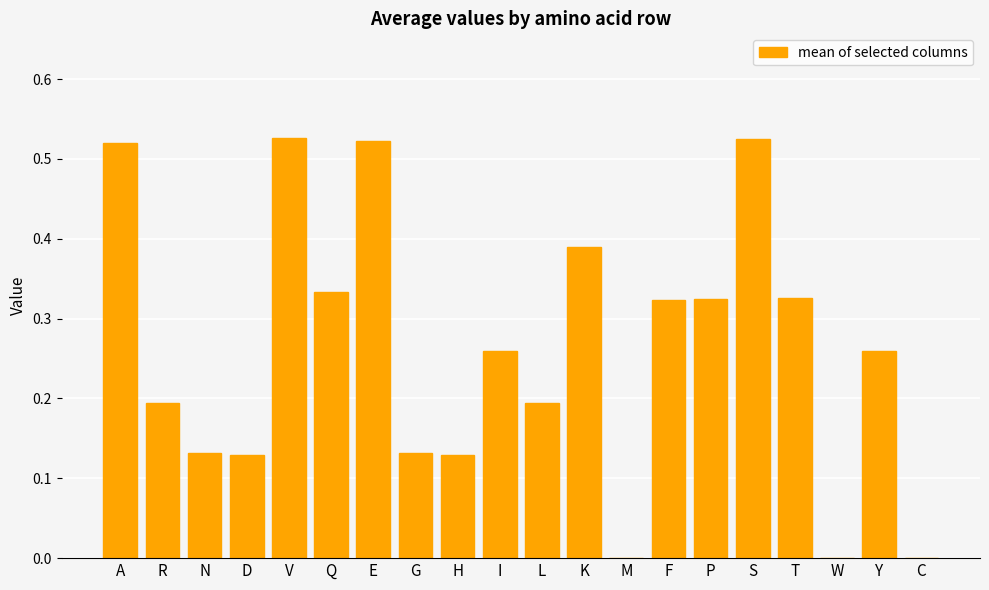

What is the sum of all values?

5.2